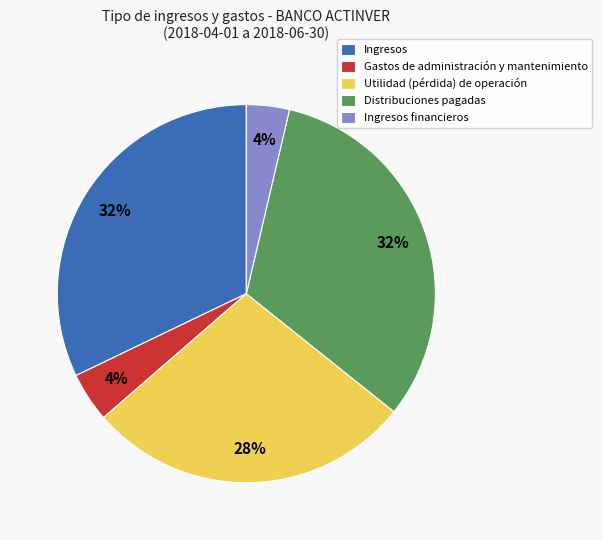

Is Ingresos financieros the majority of the pie?

No